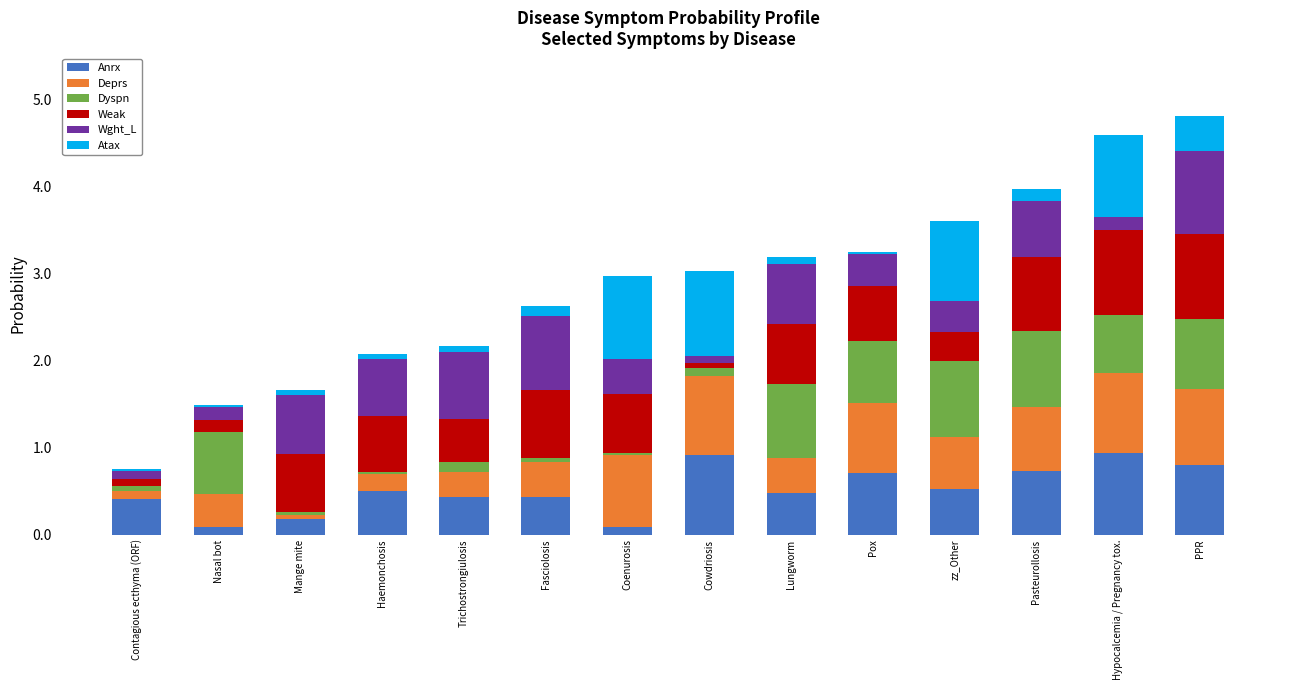

The value of Anrx at Mange mite is 0.2. True or false?

True